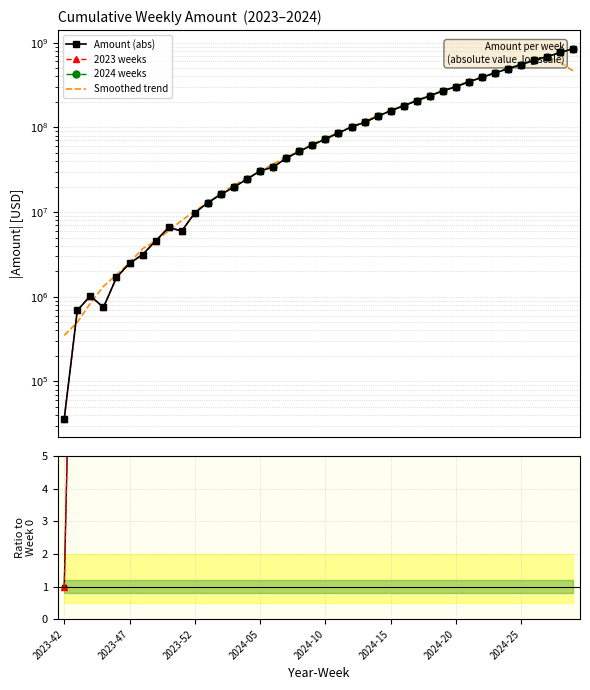

Rank the categories by value from lowest to highest.

2023-42, 2023-43, 2023-45, 2023-44, 2023-46, 2023-47, 2023-48, 2023-49, 2023-51, 2023-50, 2023-52, 2024-01, 2024-02, 2024-03, 2024-04, 2024-05, 2024-06, 2024-07, 2024-08, 2024-09, 2024-10, 2024-11, 2024-12, 2024-13, 2024-14, 2024-15, 2024-16, 2024-17, 2024-18, 2024-19, 2024-20, 2024-21, 2024-22, 2024-23, 2024-24, 2024-25, 2024-26, 2024-27, 2024-28, 2024-29